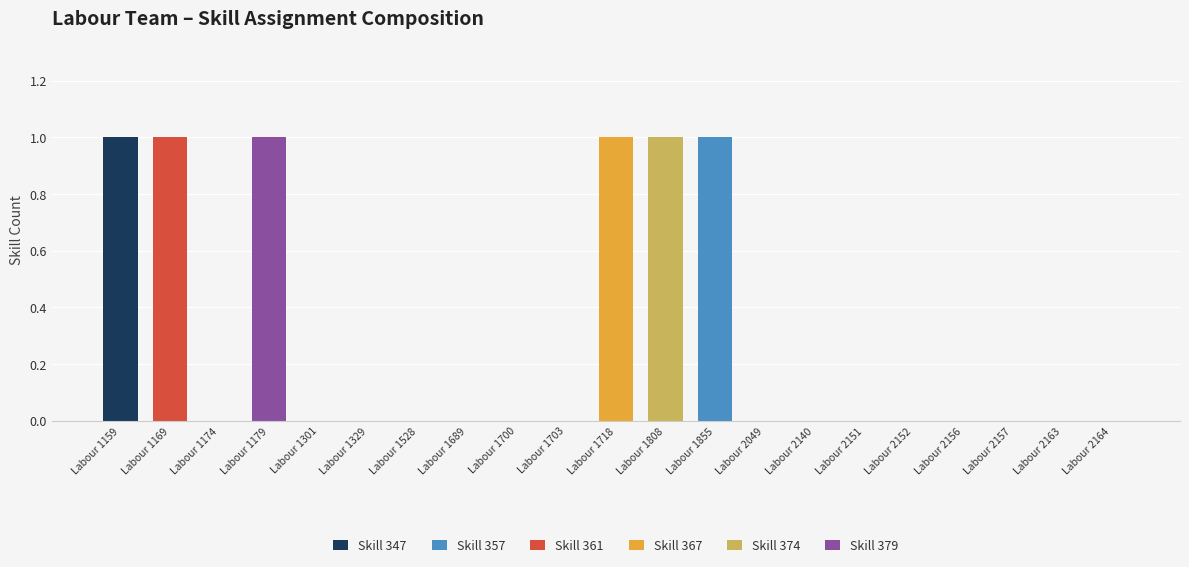

True or false: Skill 347 has a value of 0 at Labour 2164.

True